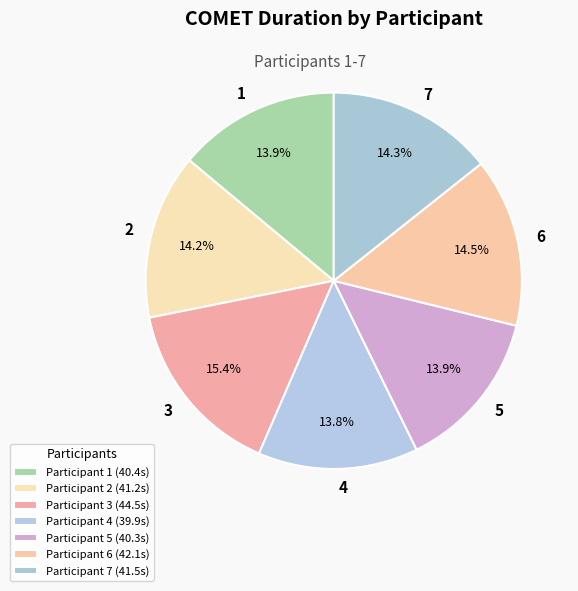

To the nearest percent, what is the average slice percentage?

14%